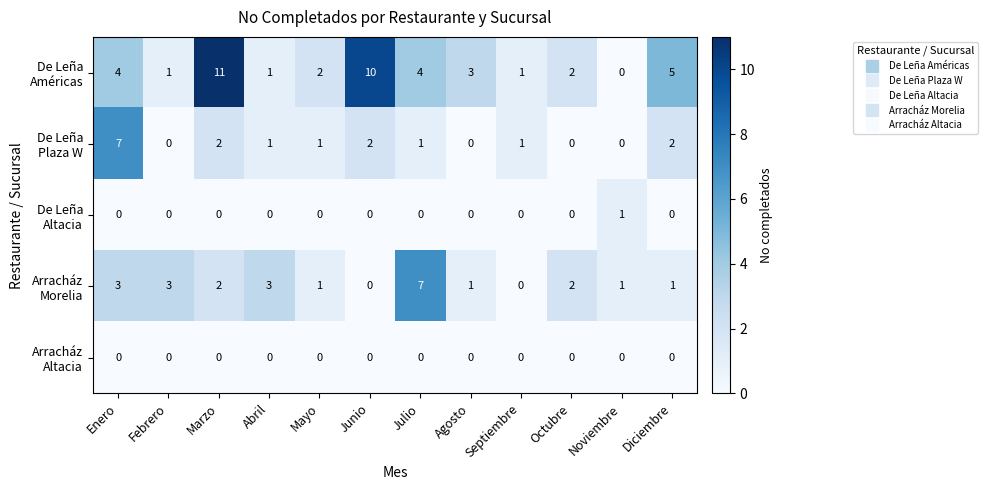

What is the total value across all series at Febrero?

4